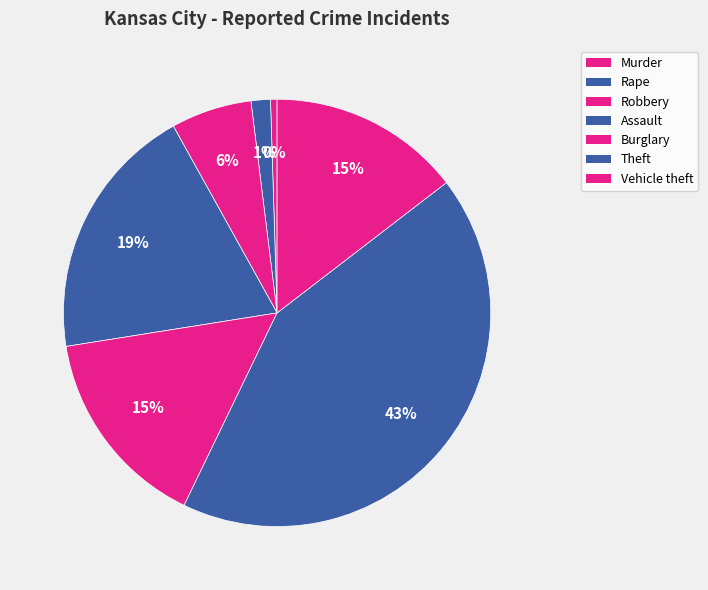

To the nearest percent, what is the combined percentage of Assault and Murder?

20%